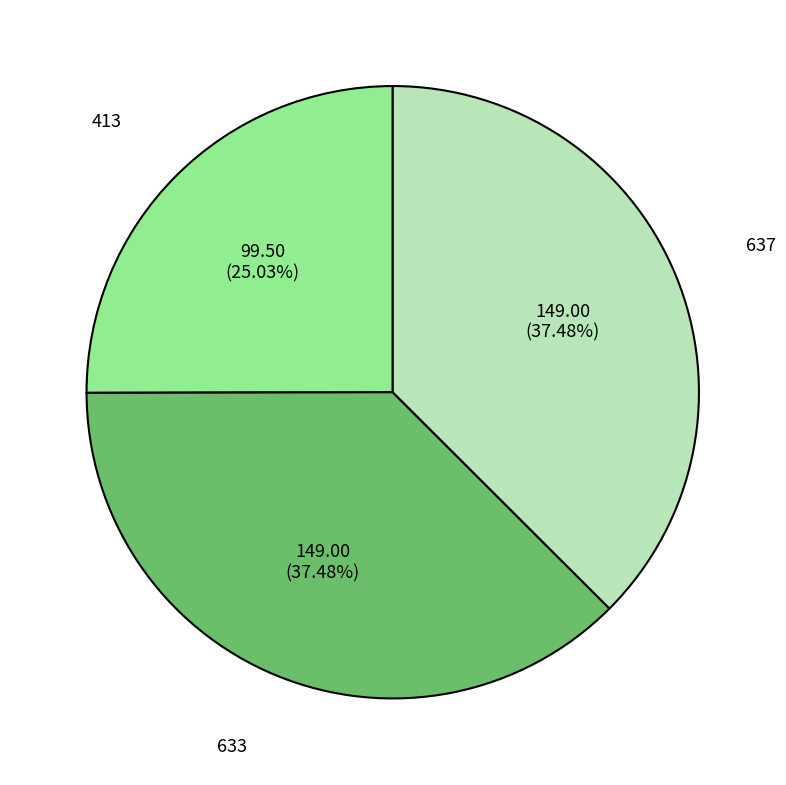

What is the smallest slice in the pie chart?

413